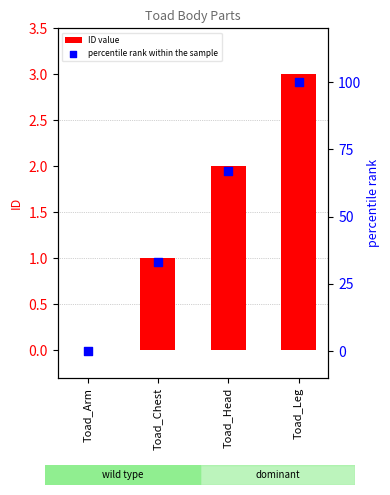

Which series reaches the minimum Y coordinate?

ID value